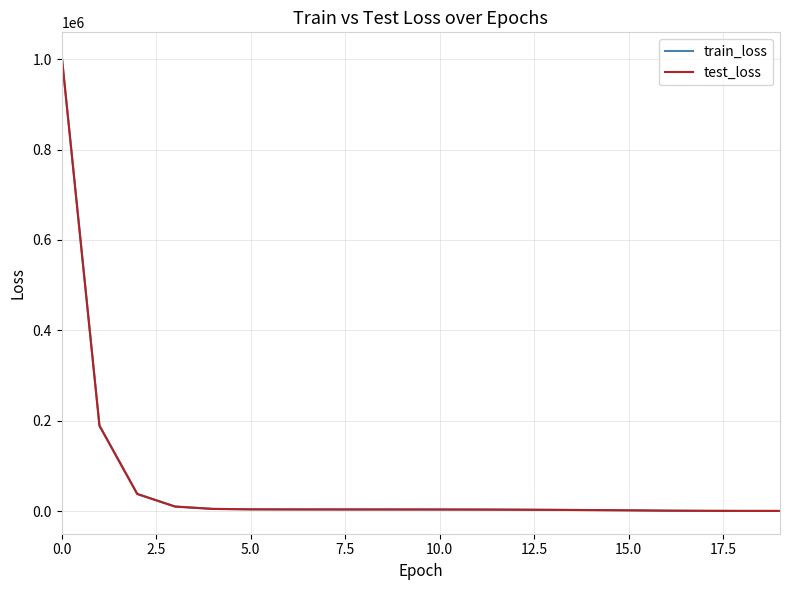

What is the sum of all test_loss values?

1286046.8